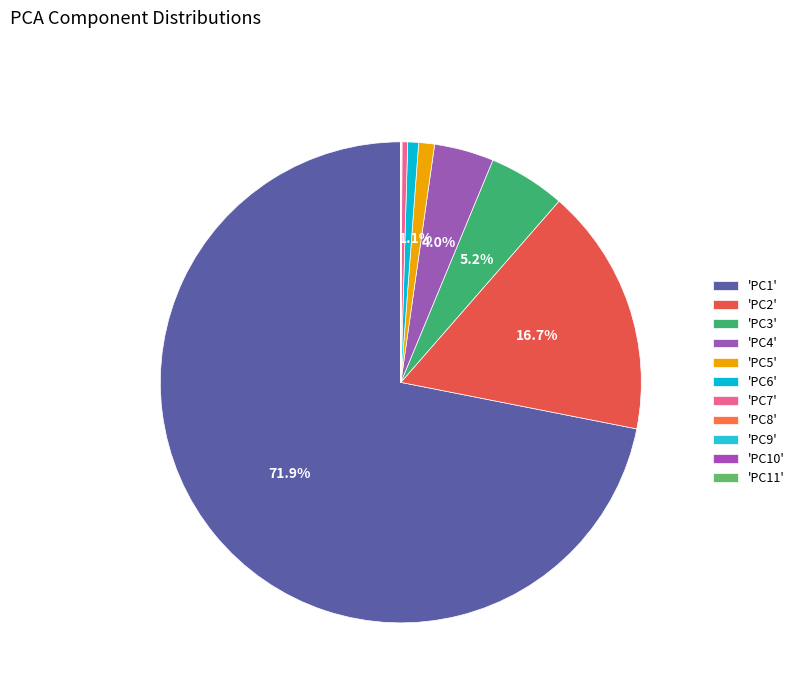

Count the number of slices in the pie.

11